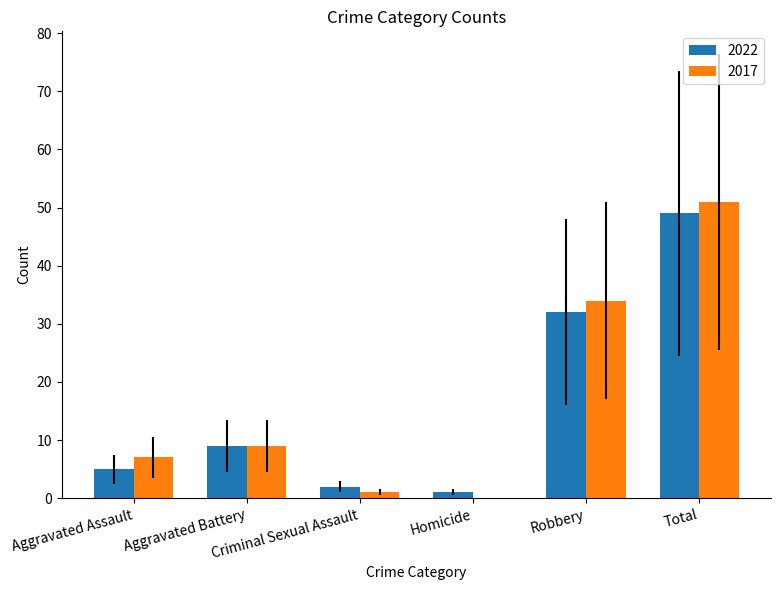

Are the bars grouped side by side (vs. stacked)?

Yes